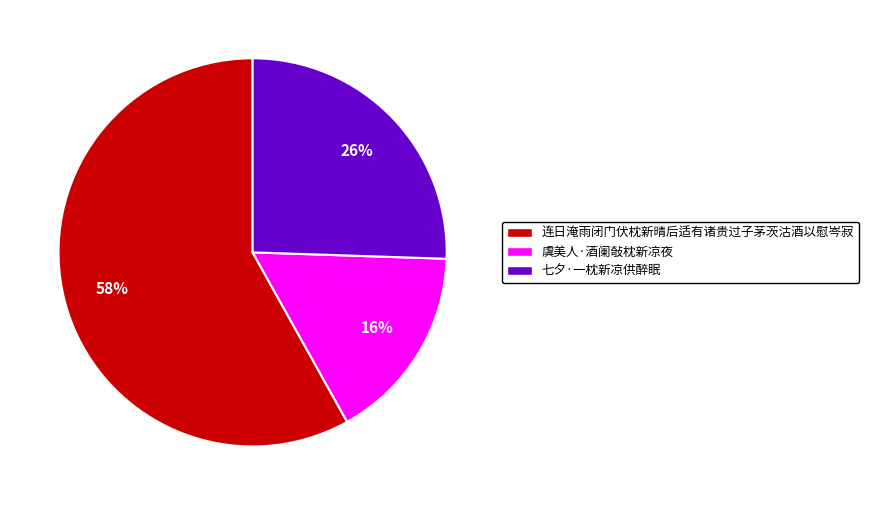

To the nearest percent, what percentage of the pie is 虞美人·酒阑敧枕新凉夜?

16%